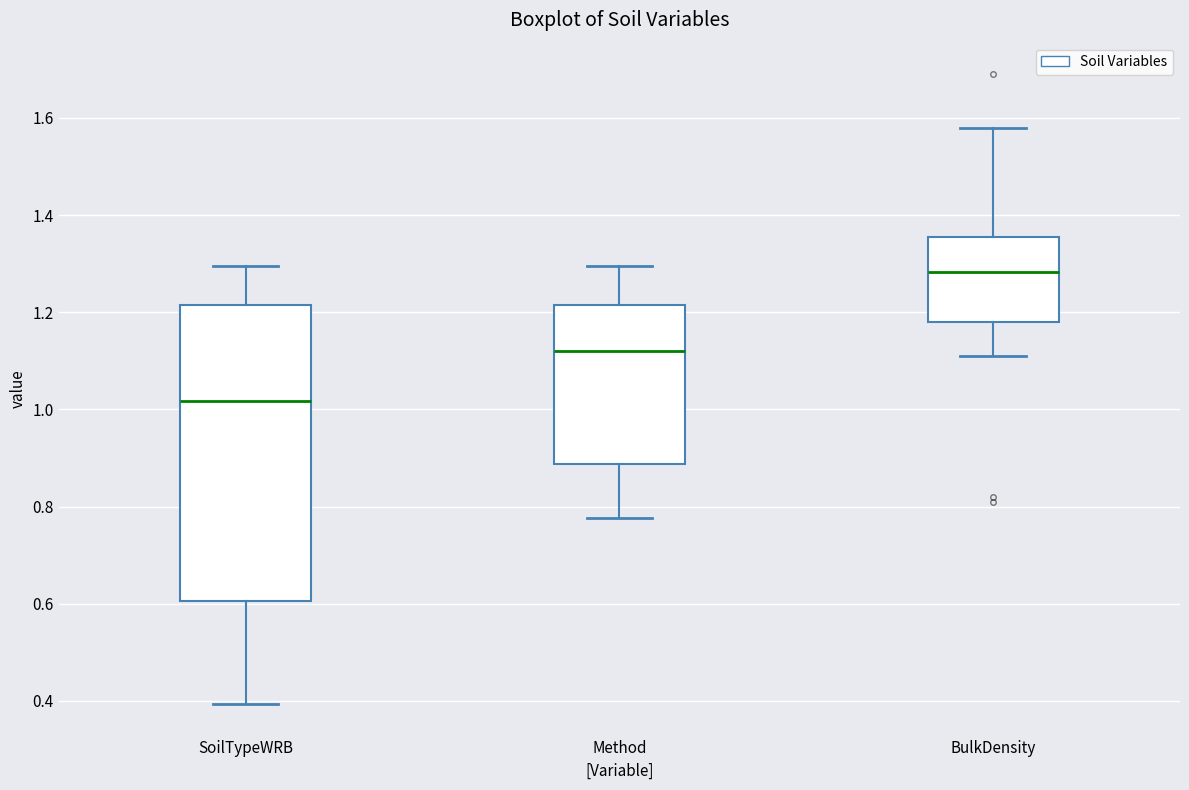

Which box has the highest median line?

BulkDensity